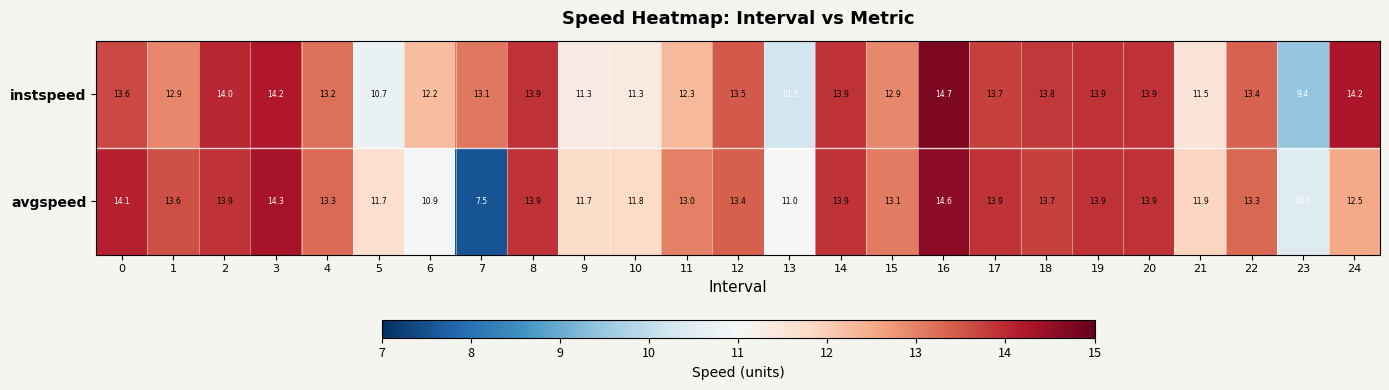

What is the total value across all series at 9?

23.0